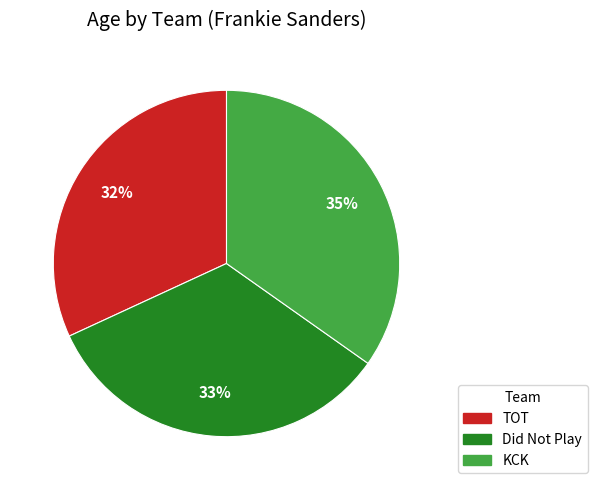

Is it true that TOT is 32% of the pie?

True